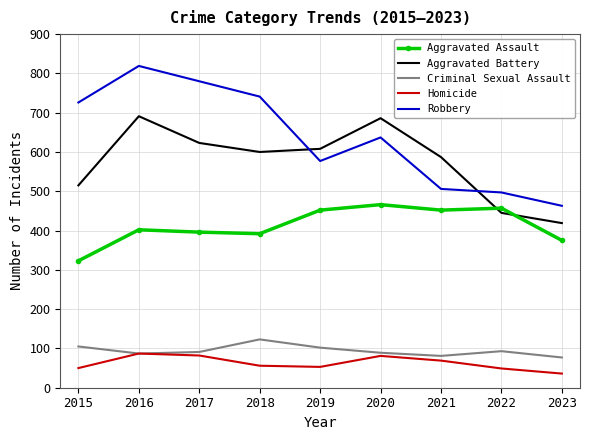

What is the sum of the Homicide values at 2016 and 2015?

137